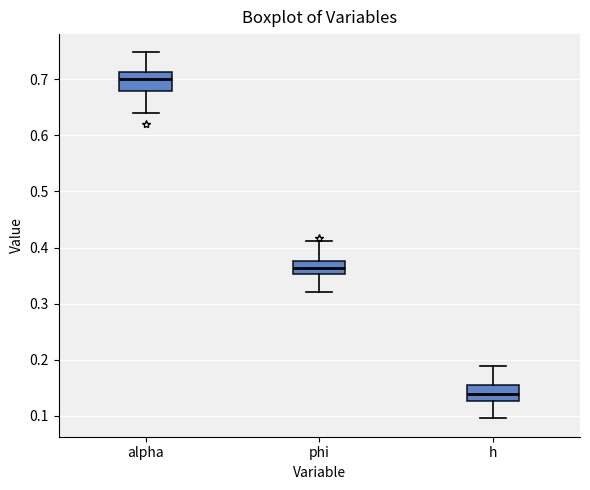

Where is the upper edge of the box for h on the y-axis? The values are not printed on the chart, so give them approximately, as read against the axis.

0.15